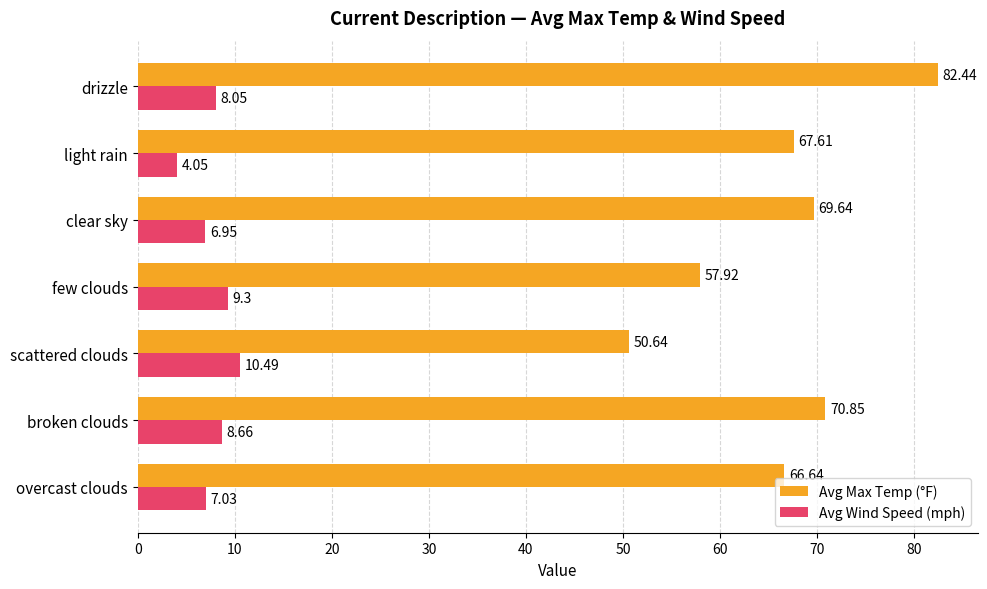

Which series changed the most between broken clouds and light rain?

Avg Wind Speed (mph)